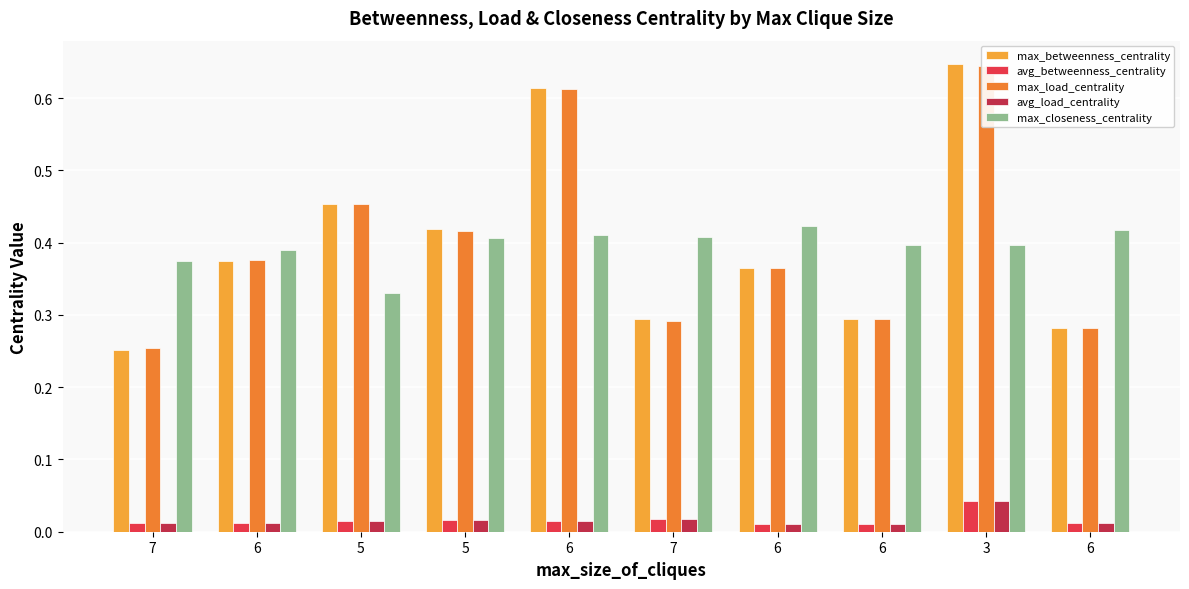

Reading left to right, transcribe all the data shown in this chart.

max_betweenness_centrality: 7=0.3	6=0.4	5=0.5	5=0.4	6=0.6	7=0.3	6=0.4	6=0.3	3=0.6	6=0.3
avg_betweenness_centrality: 7=0.0	6=0.0	5=0.0	5=0.0	6=0.0	7=0.0	6=0.0	6=0.0	3=0.0	6=0.0
max_load_centrality: 7=0.3	6=0.4	5=0.5	5=0.4	6=0.6	7=0.3	6=0.4	6=0.3	3=0.6	6=0.3
avg_load_centrality: 7=0.0	6=0.0	5=0.0	5=0.0	6=0.0	7=0.0	6=0.0	6=0.0	3=0.0	6=0.0
max_closeness_centrality: 7=0.4	6=0.4	5=0.3	5=0.4	6=0.4	7=0.4	6=0.4	6=0.4	3=0.4	6=0.4